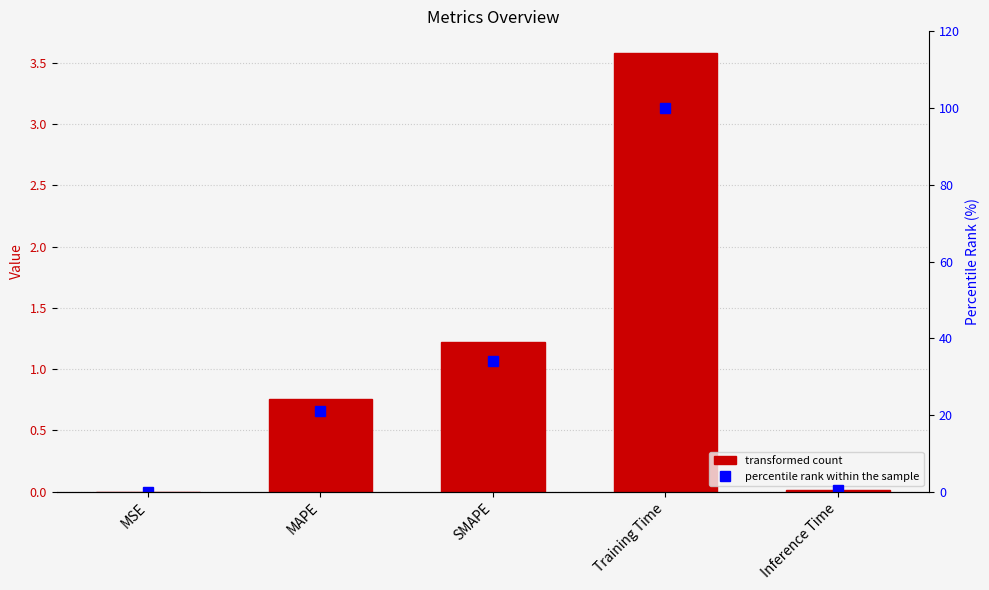

At which label is col_1 closest to 1?

SMAPE